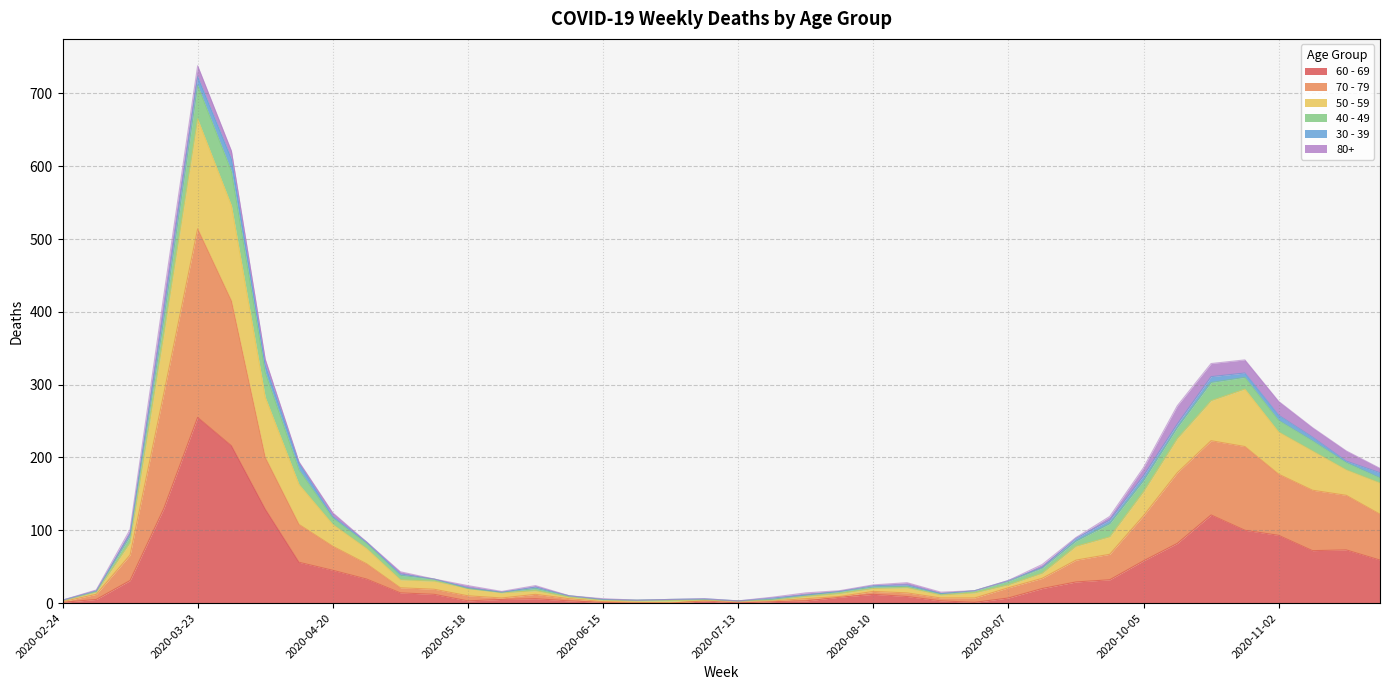

How many values in the 50 - 59 series are below 40?

20